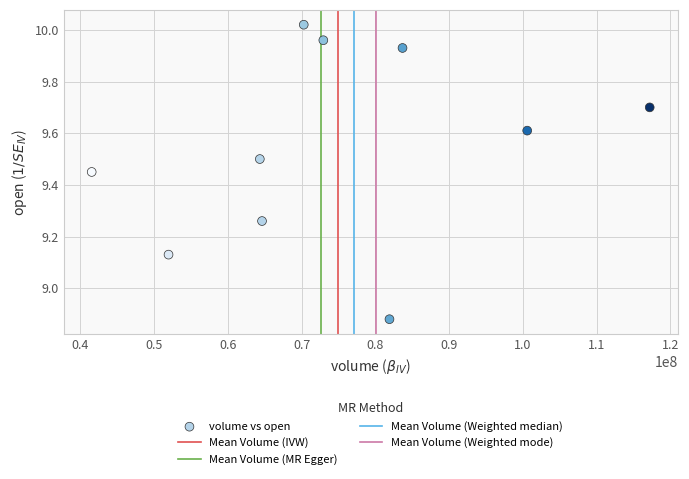

What is the average X value?

74908458.1